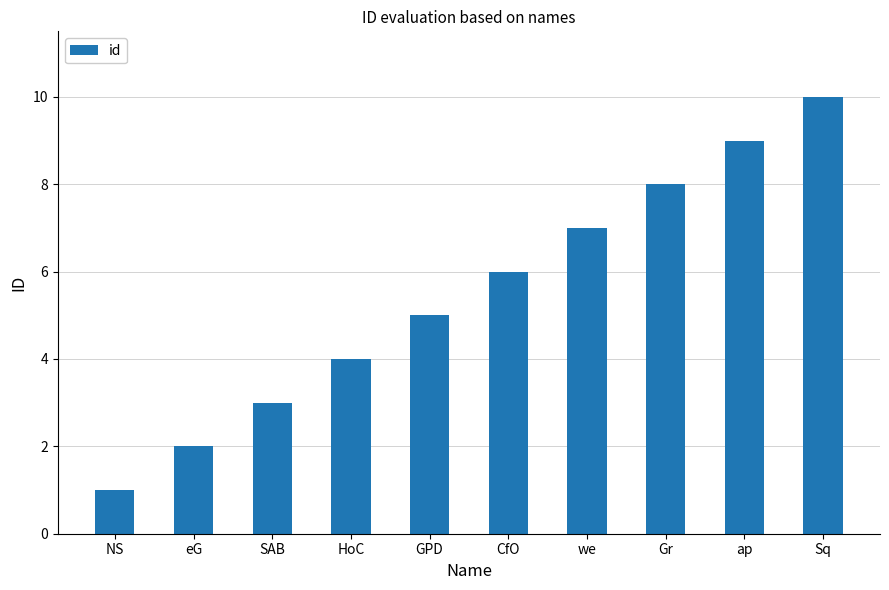

What position from the right is NS?

10